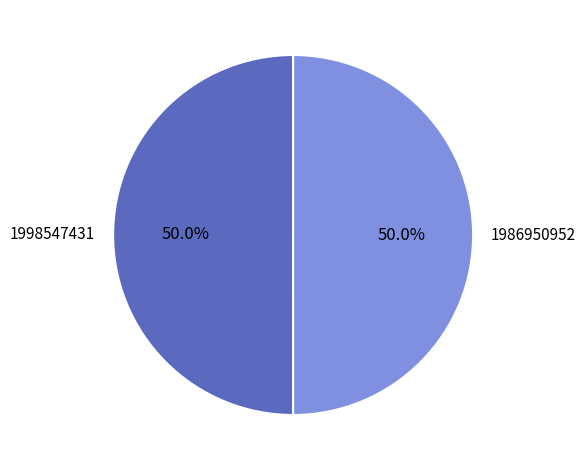

To the nearest percent, what percentage of the pie is 1998547431?

50%